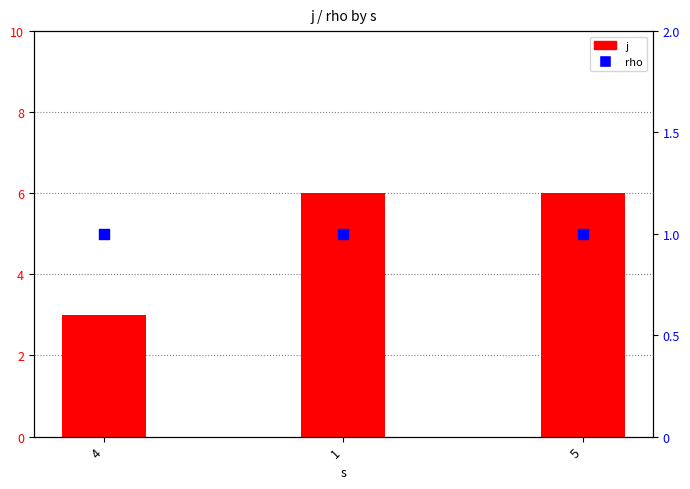

Is the value of j at 5 greater than the value of rho at 4?

Yes